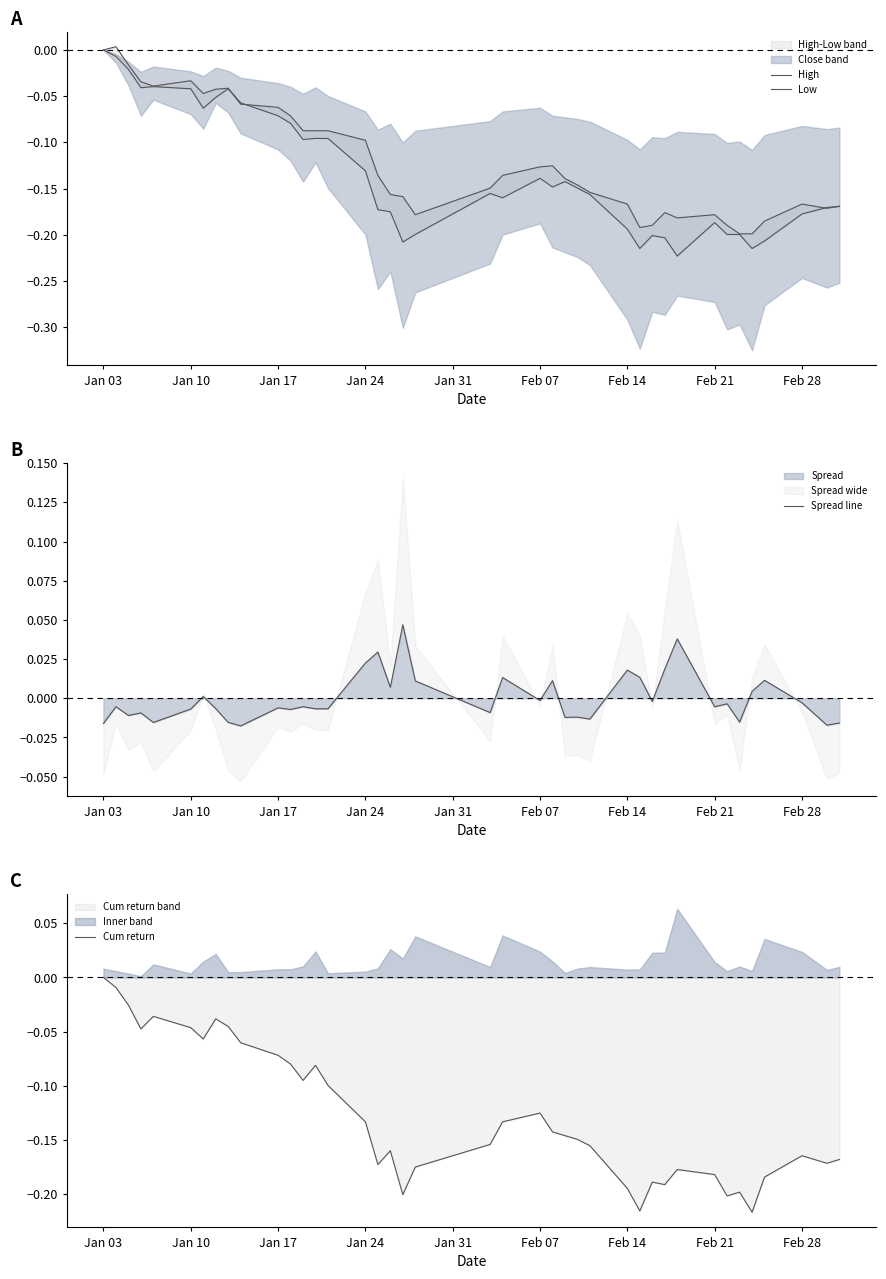

How many times do Low and Cum return cross each other?

17